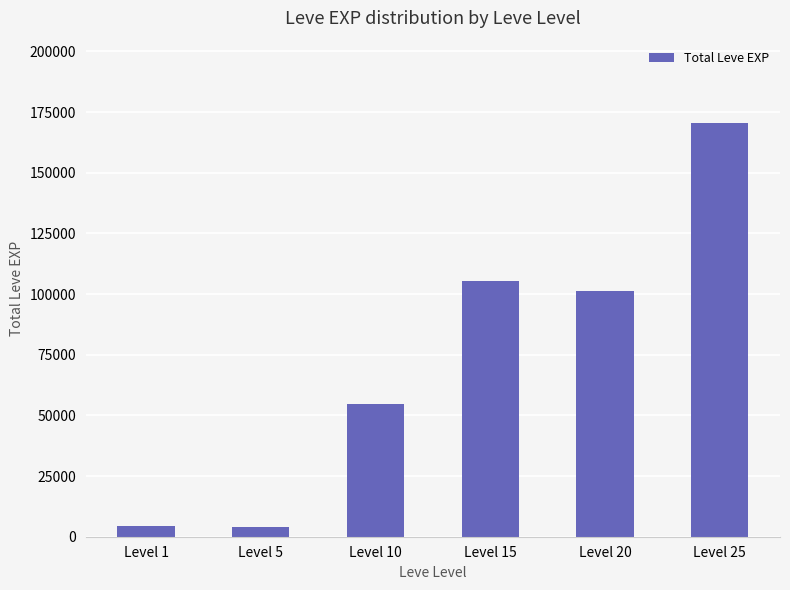

What is the sum of the values at Level 5 and Level 25?

174270